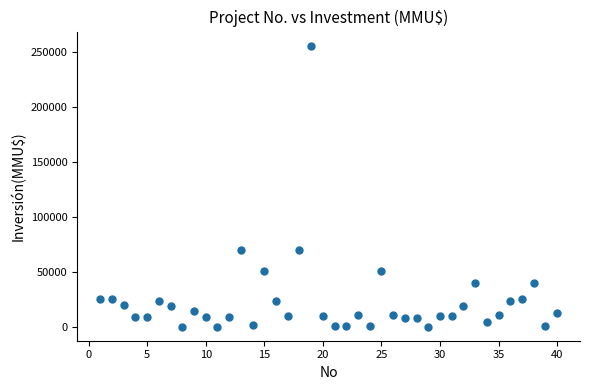

What is the range of Y values (max minus min)?

255515